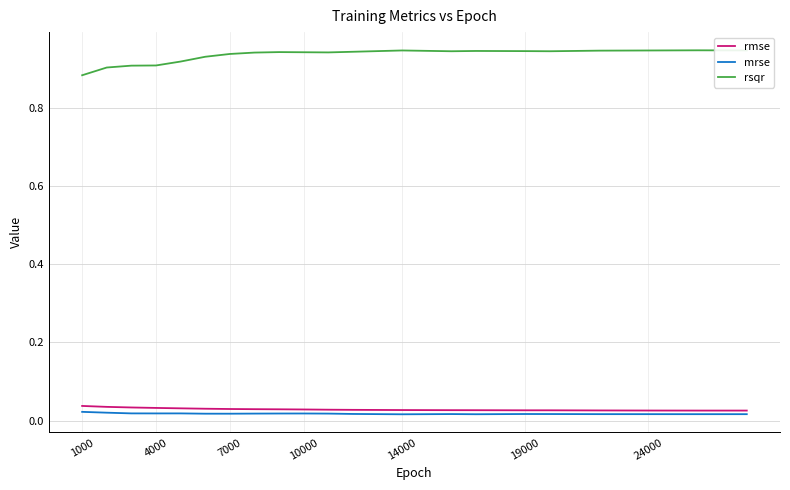

Which series has the largest total across all categories?

rsqr